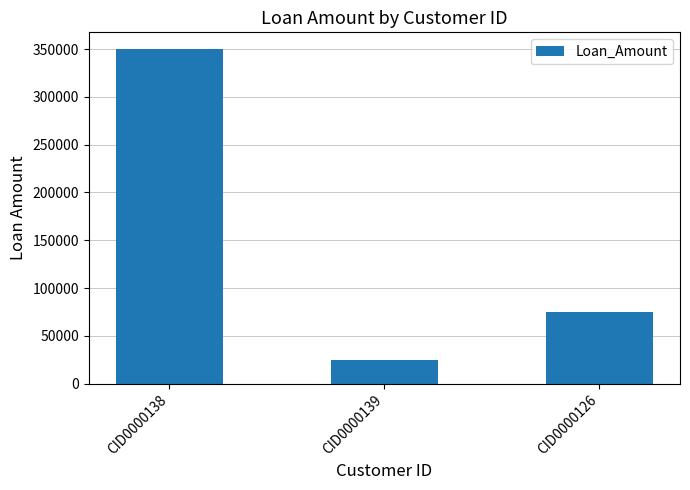

Count the number of categories in the chart.

3